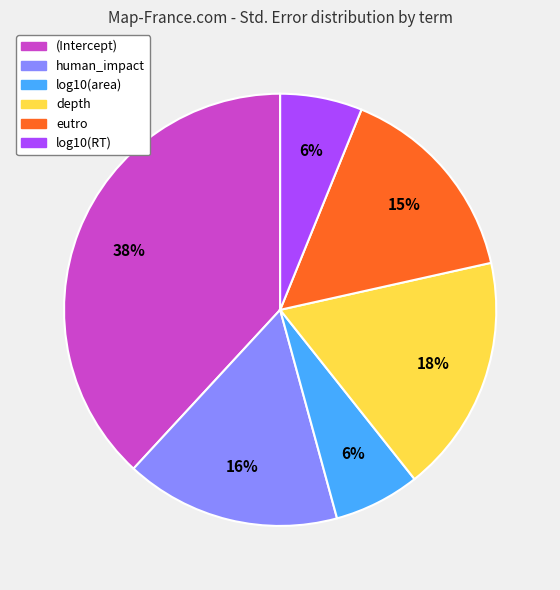

Does any single category account for the majority?

No